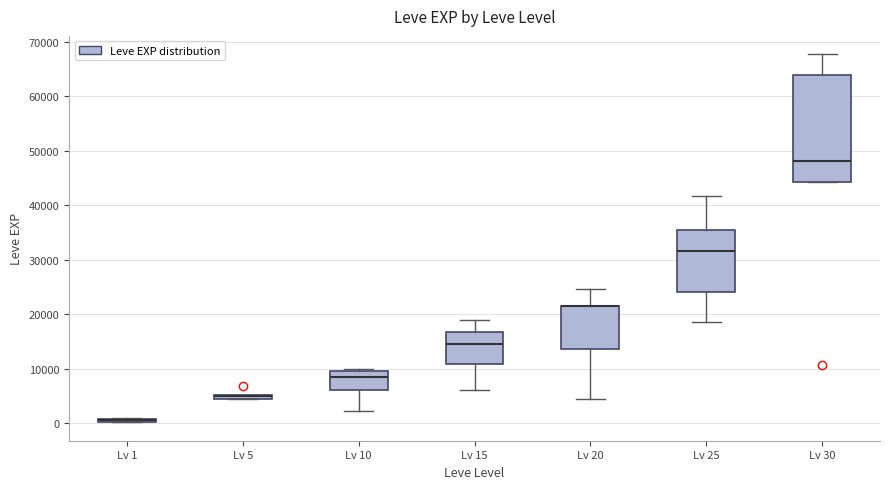

Which box is the tallest, from its lower edge to its upper edge?

Lv 30